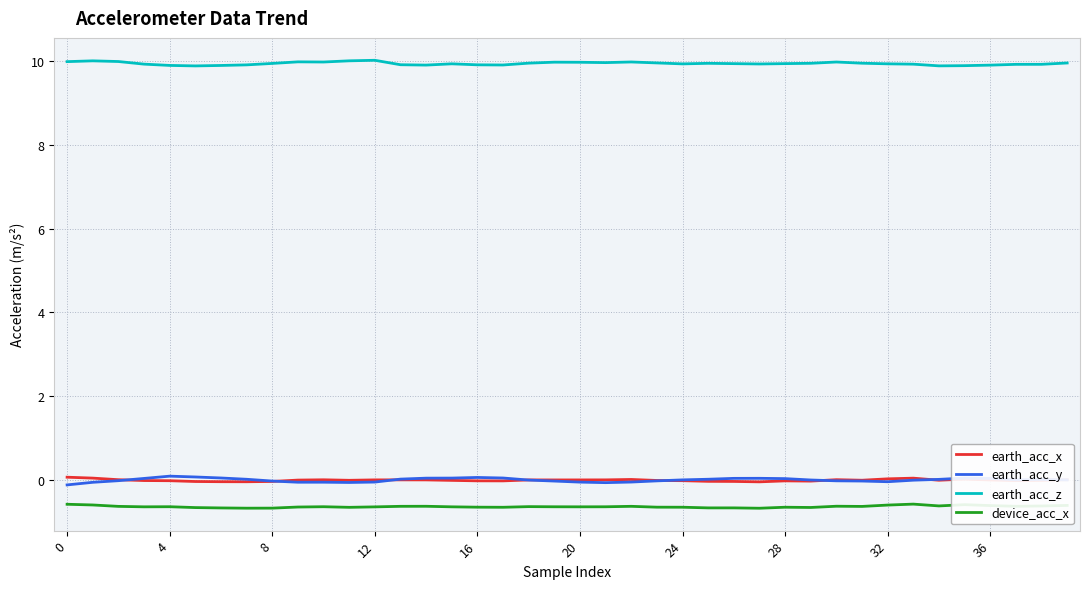

What is the difference between the maximum and minimum values in the earth_acc_z series?

0.1